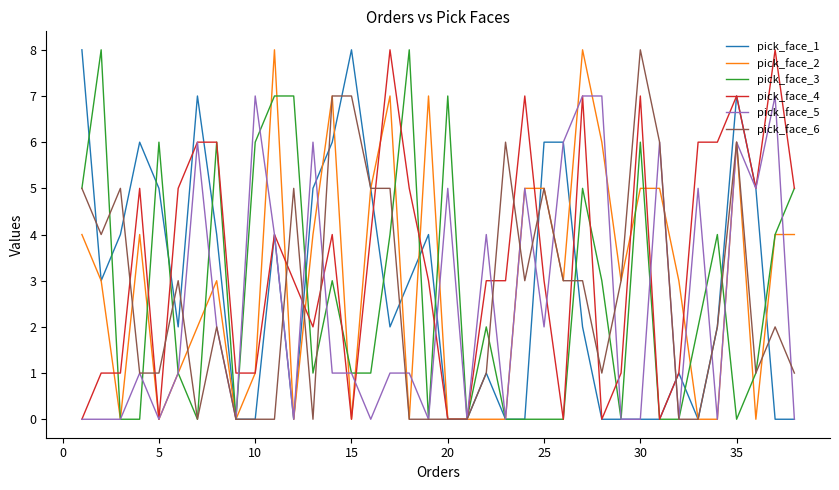

Does the chart have visible grid lines?

No